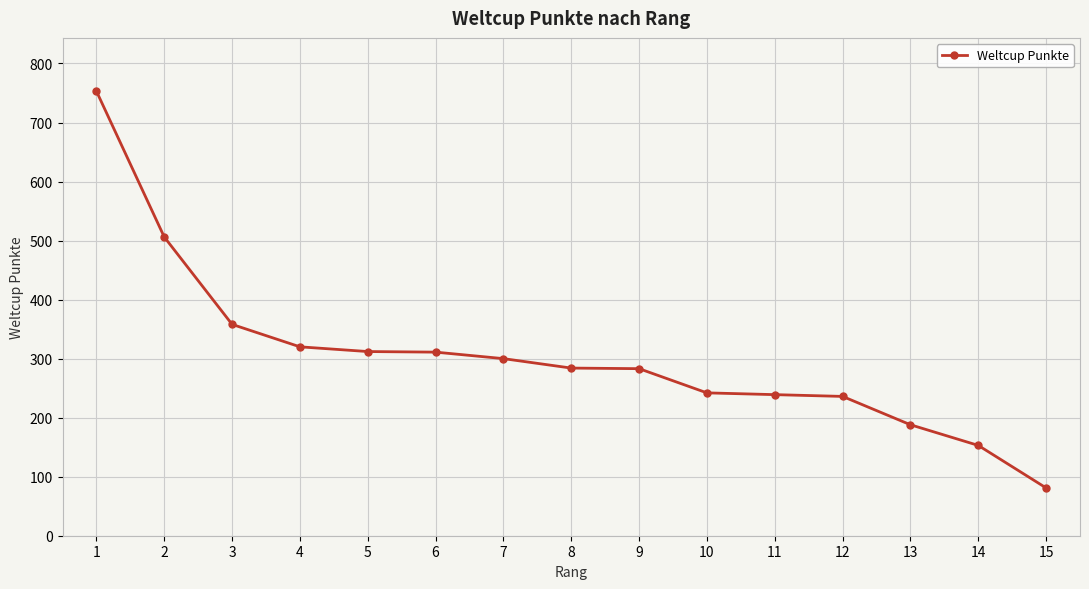

What is the value of the 1st point from the left?

753